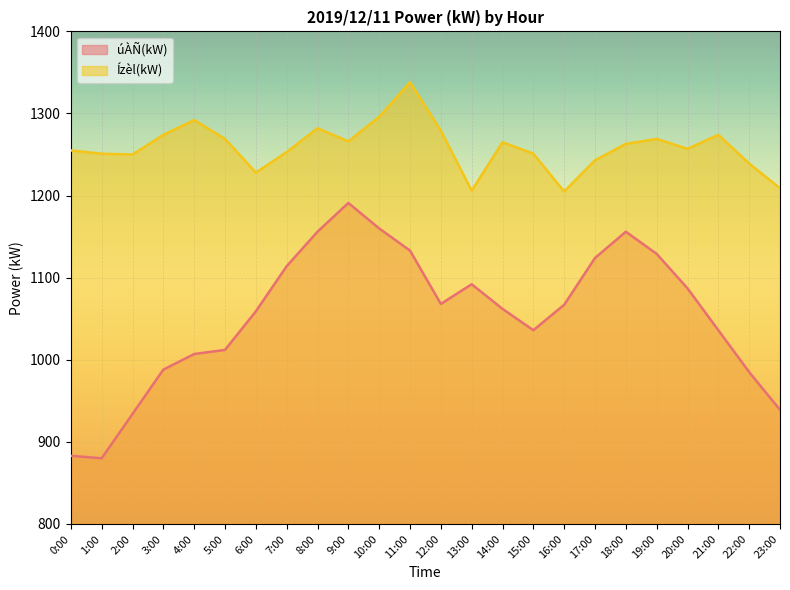

What is the label of the 12th point from the right?

12:00